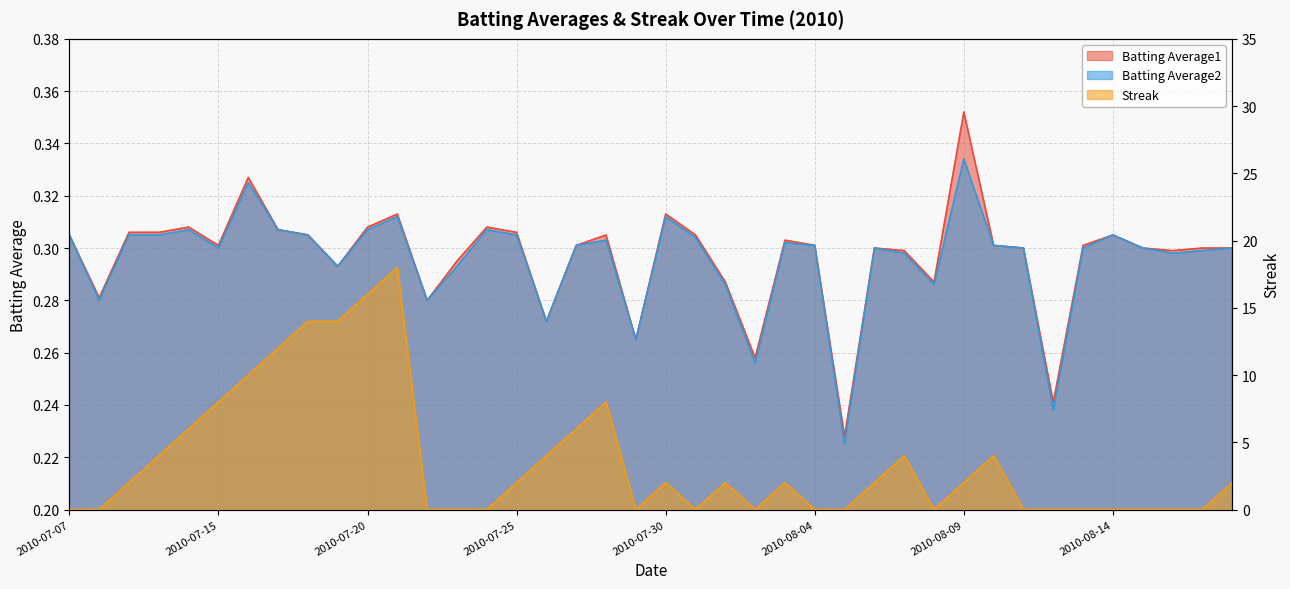

At how many categories does at least one series exceed 10?

5